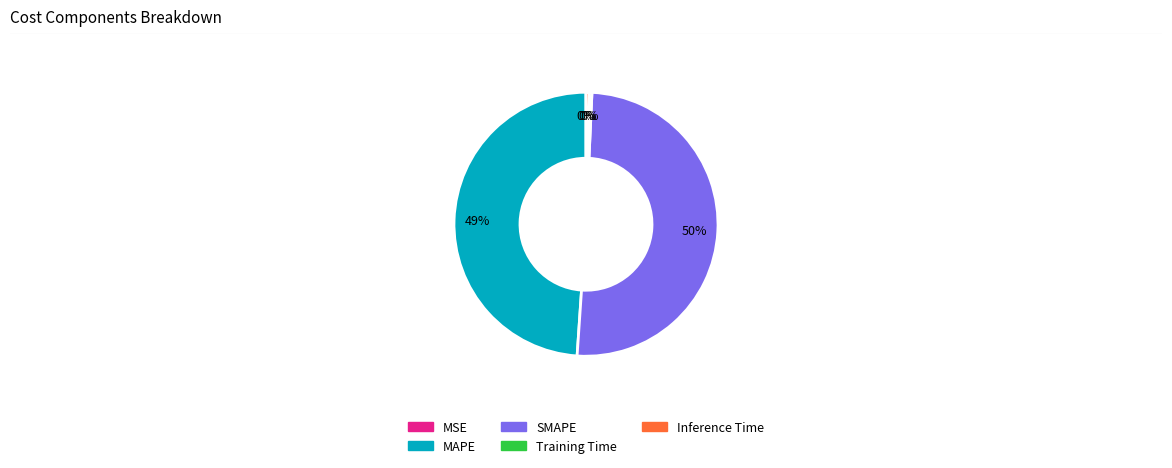

To the nearest percent, what is the combined percentage of Training Time and SMAPE?

51%